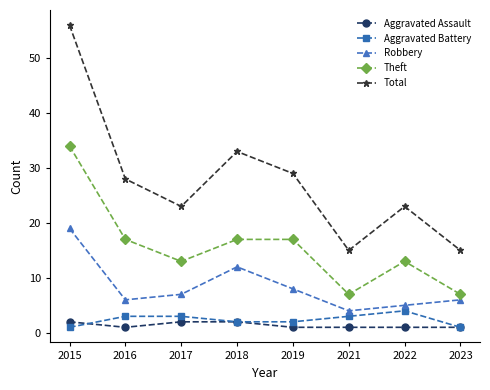

What is the sum of all Total values?

222